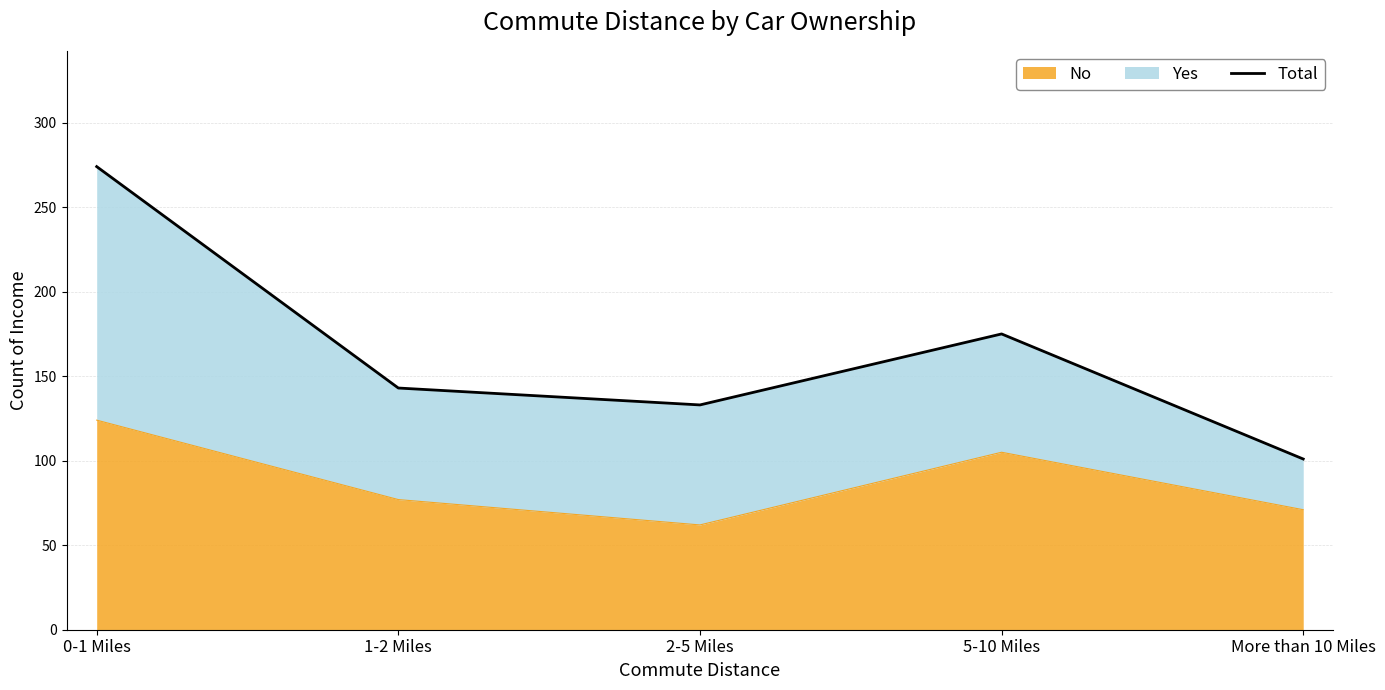

List the labels in order of value, smallest first.

More than 10 Miles, 2-5 Miles, 1-2 Miles, 5-10 Miles, 0-1 Miles